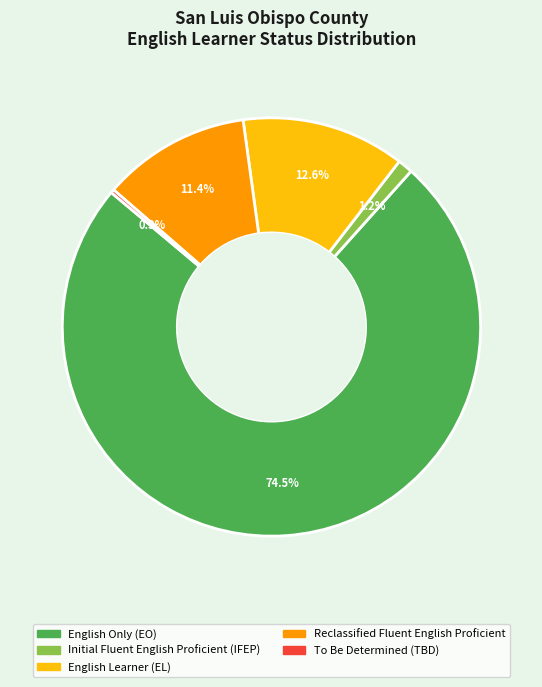

Is there any slice that represents more than half of the pie?

Yes